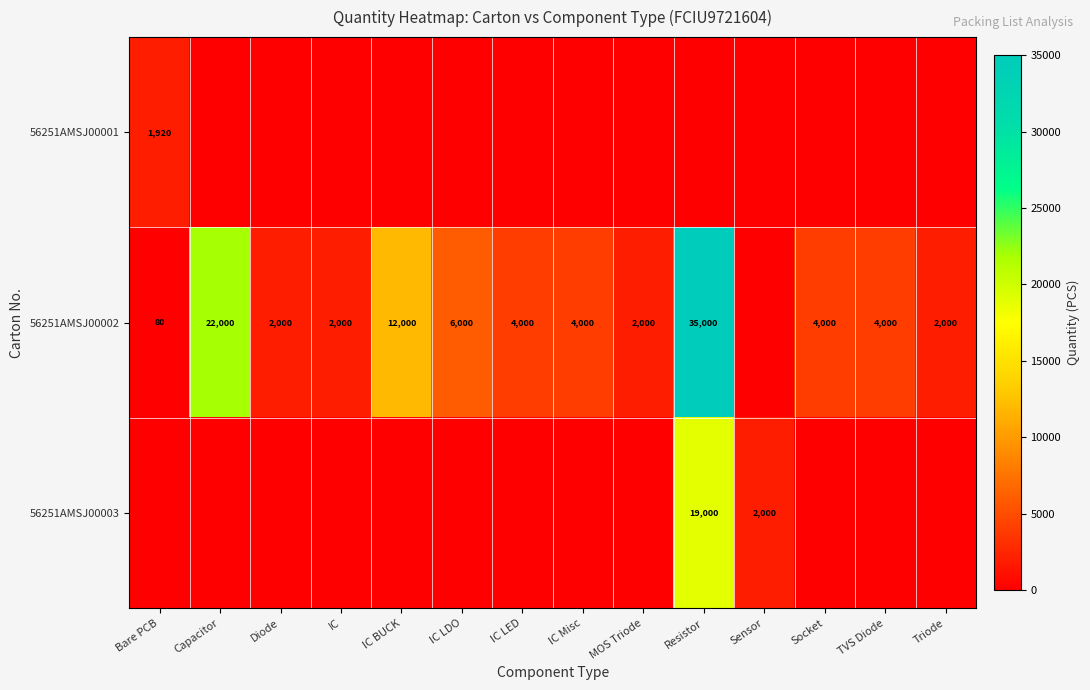

Count the number of data series in this chart.

3